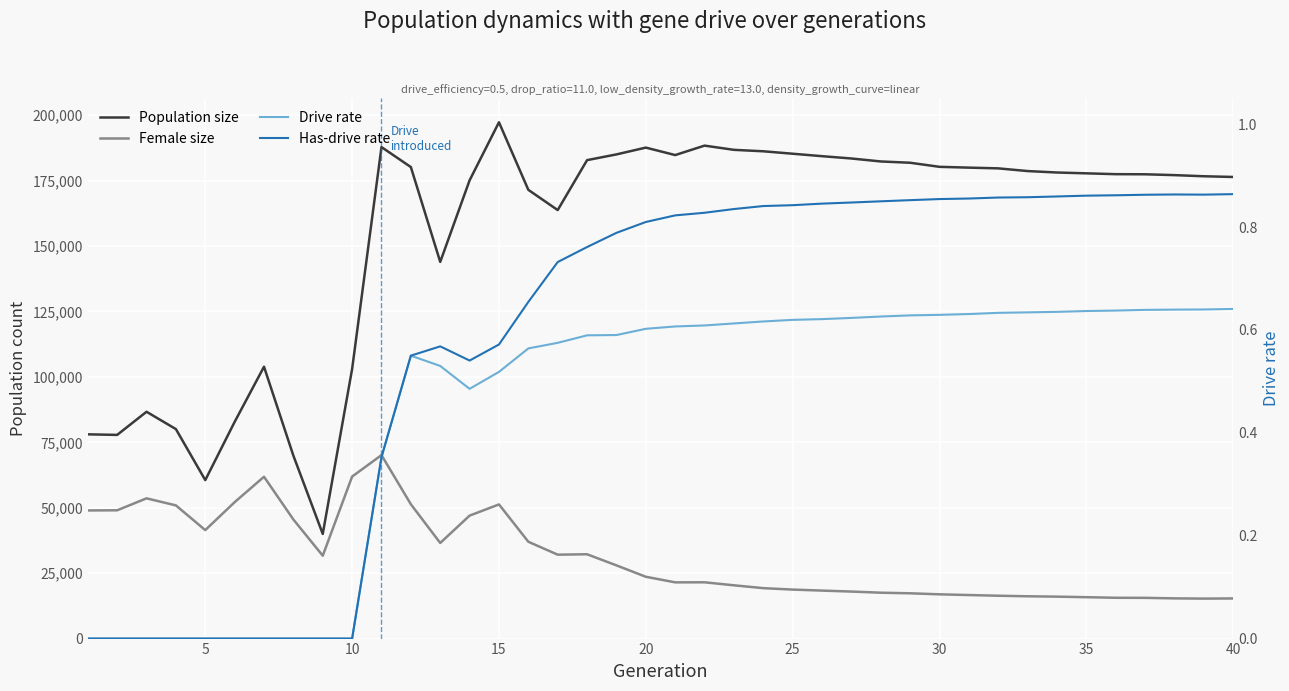

Which series has the largest range (max minus min)?

Population size